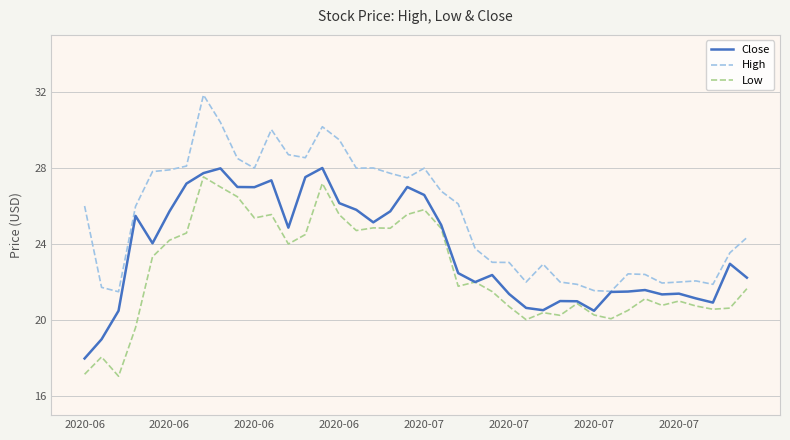

Which series has the largest total across all categories?

High